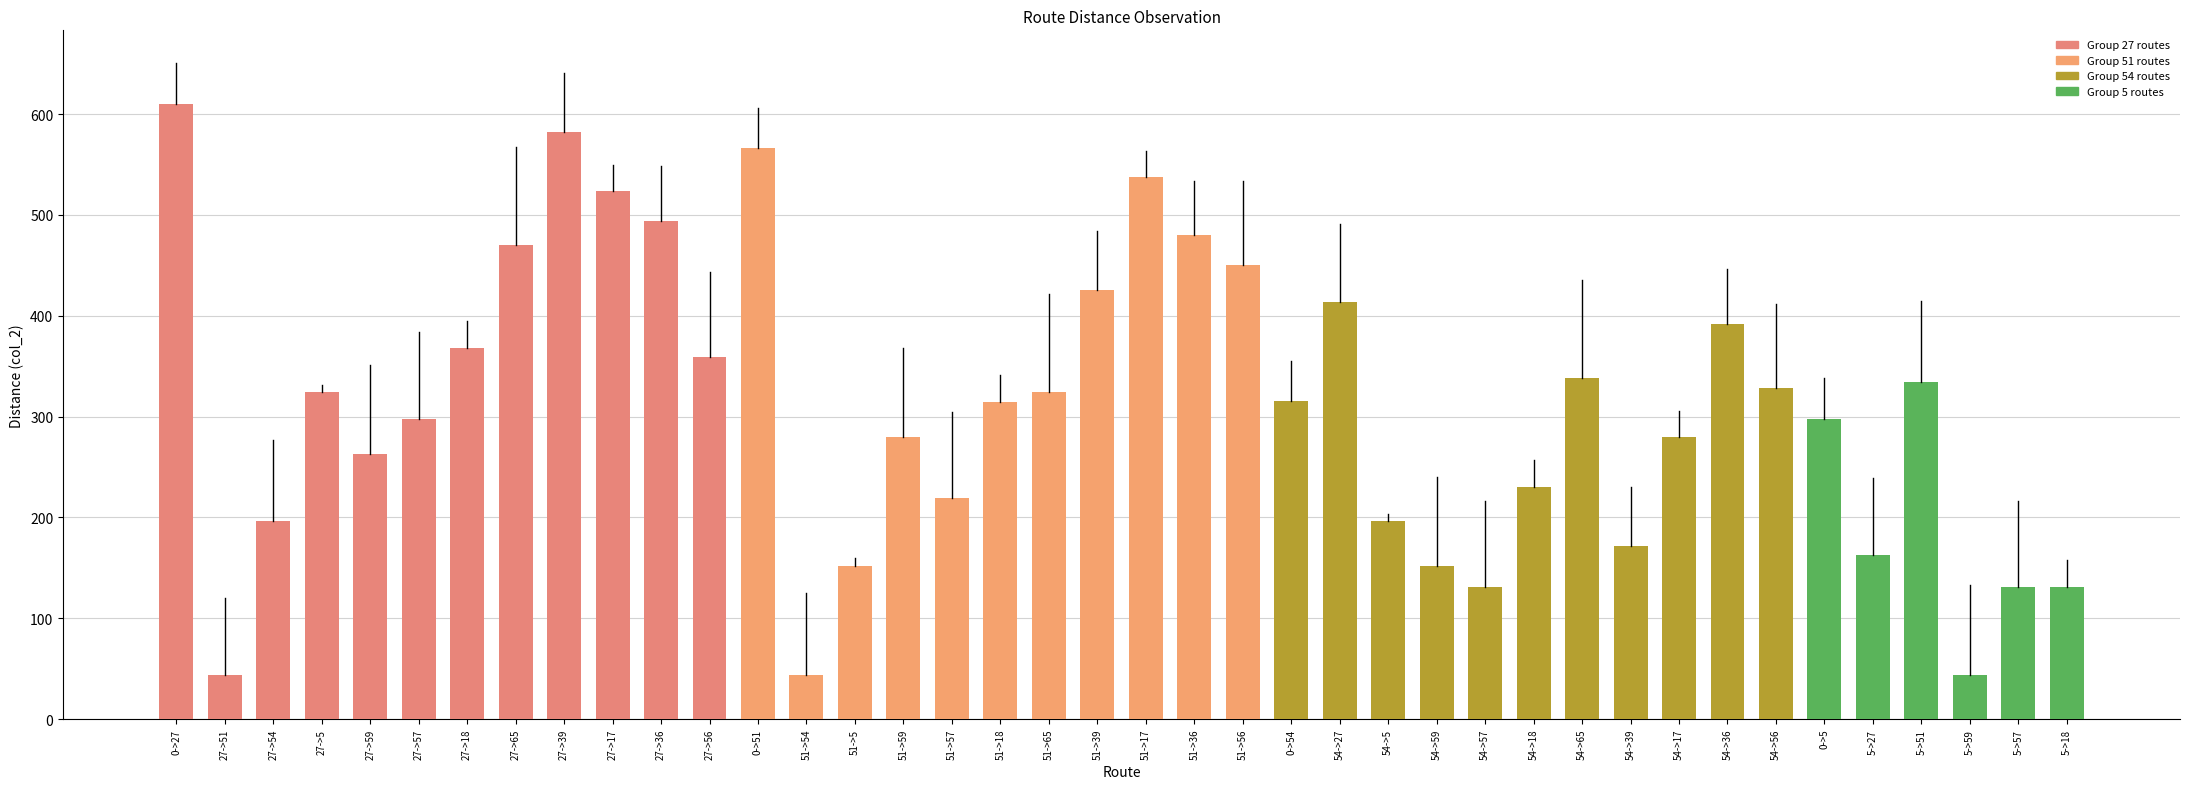

What position from the right is 54->39?

10